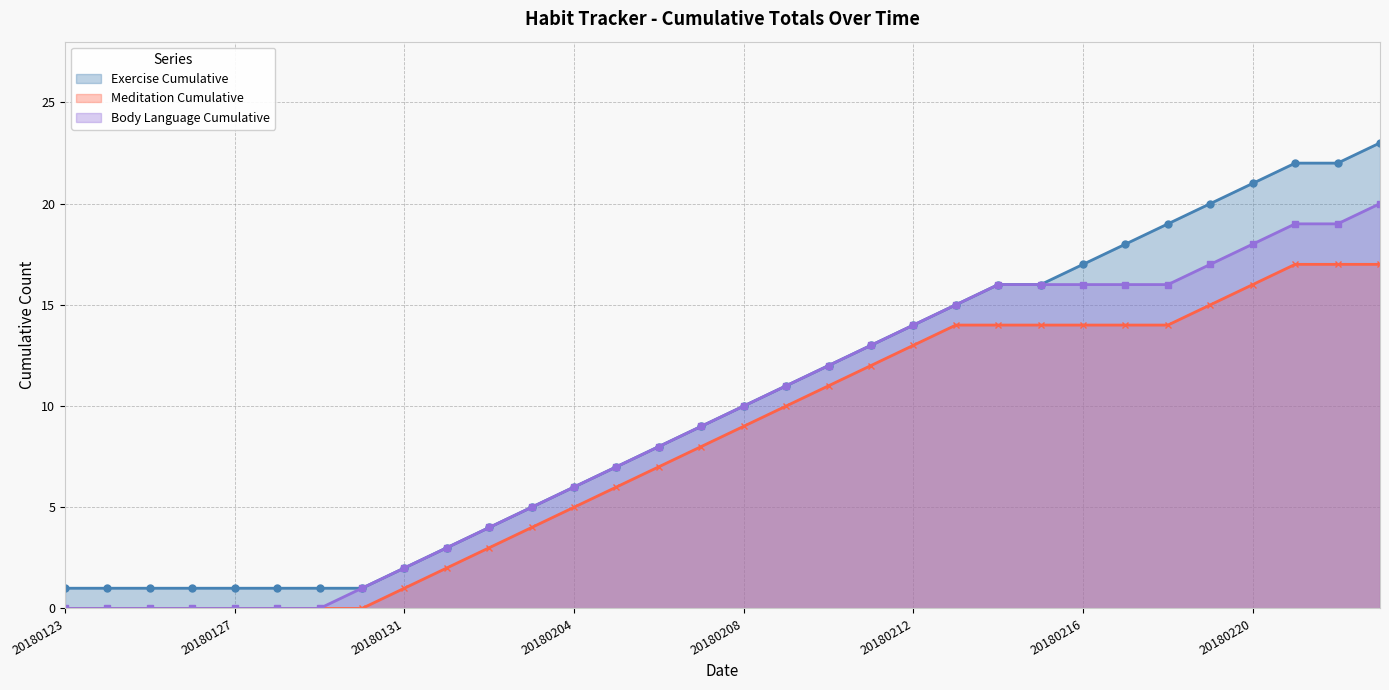

Reading left to right, extract all data points from this chart.

Exercise Cumulative: 1	1	1	1	1	1	1	1	2	3	4	5	6	7	8	9	10	11	12	13	14	15	16	16	17	18	19	20	21	22	22	23
Meditation Cumulative: 0	0	0	0	0	0	0	0	1	2	3	4	5	6	7	8	9	10	11	12	13	14	14	14	14	14	14	15	16	17	17	17
Body Language Cumulative: 0	0	0	0	0	0	0	1	2	3	4	5	6	7	8	9	10	11	12	13	14	15	16	16	16	16	16	17	18	19	19	20